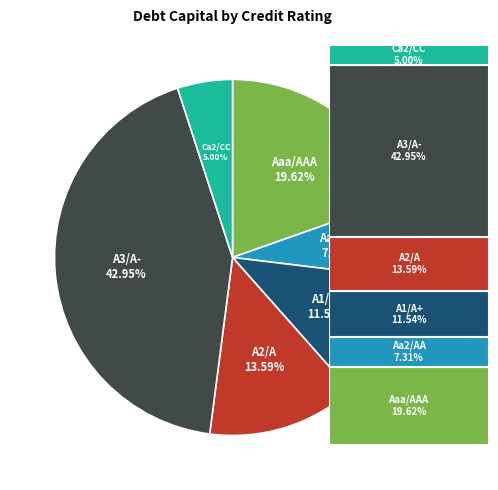

Does any single category account for the majority?

No